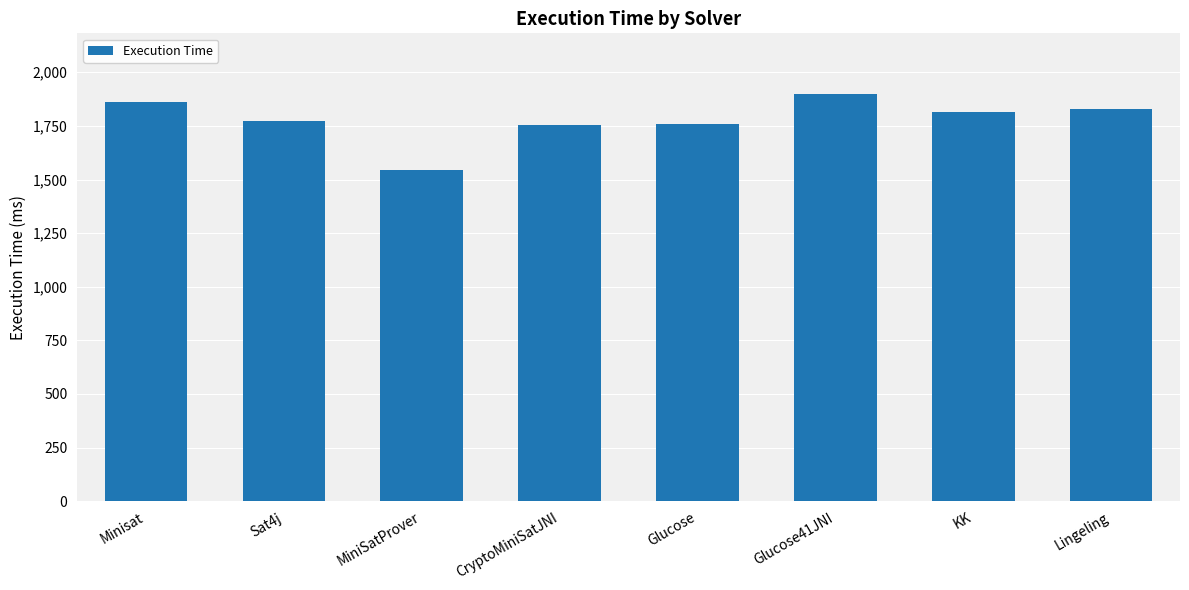

Count the number of categories in the chart.

8